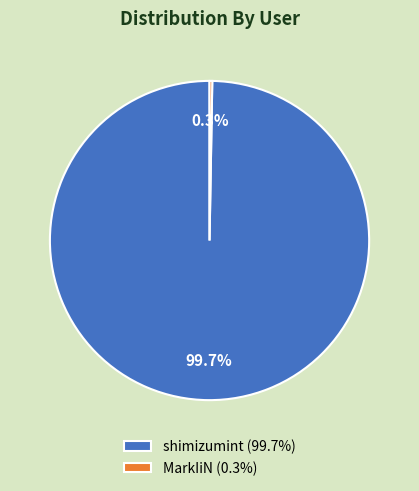

What percentage is NOT represented by shimizumint (99.7%)?

0.3%